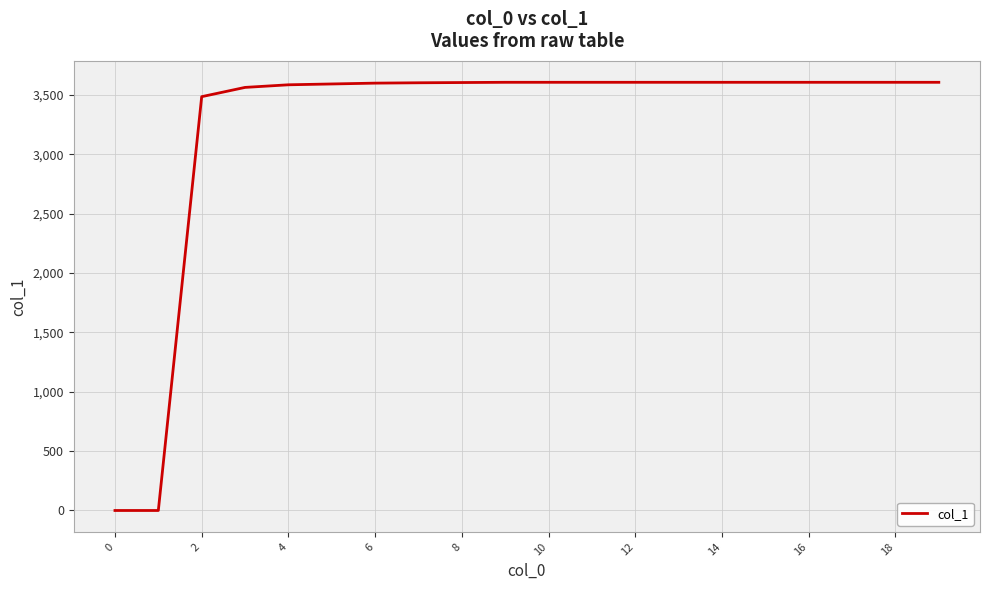

What is the greatest value displayed?

3605